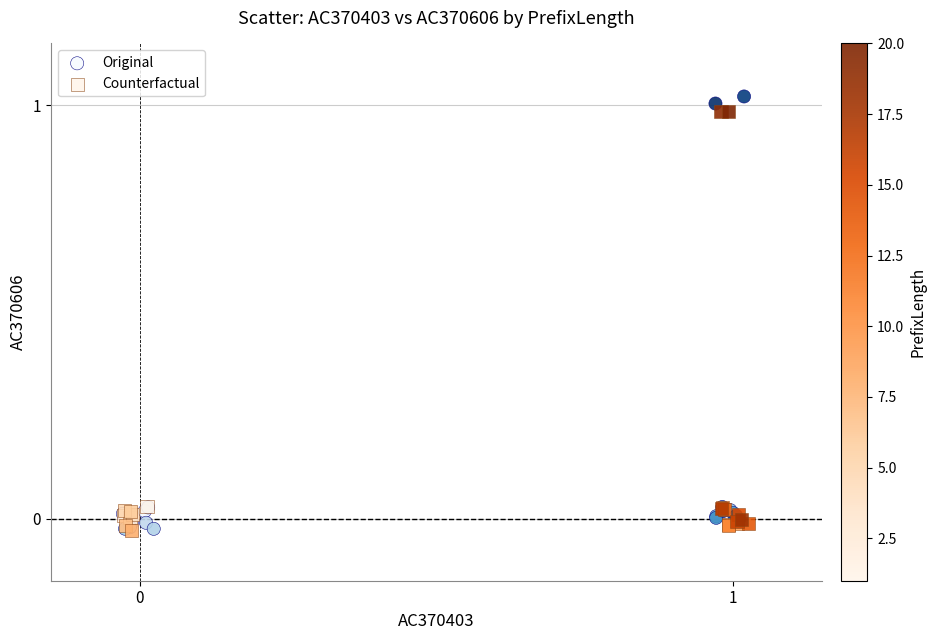

Which series reaches the maximum Y coordinate?

Original